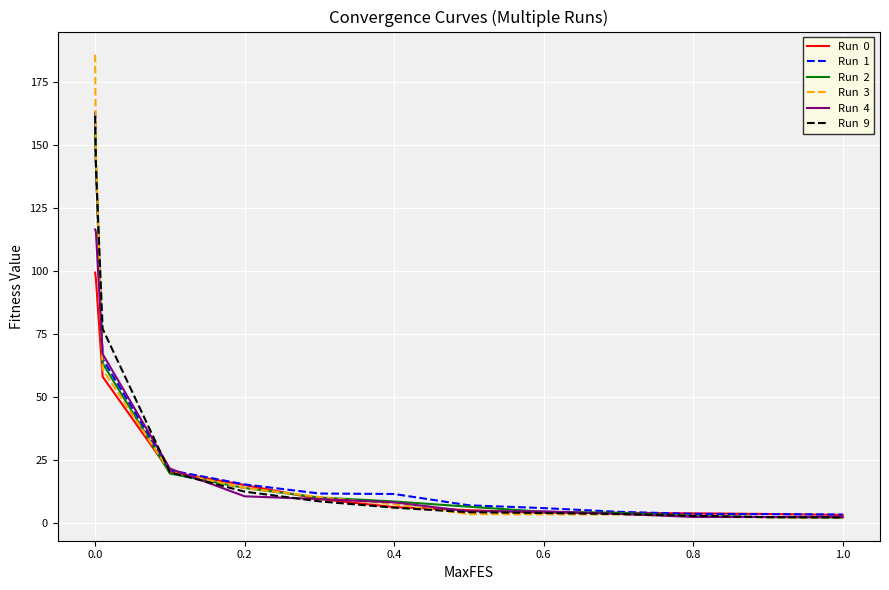

What is the greatest value displayed?

185.7